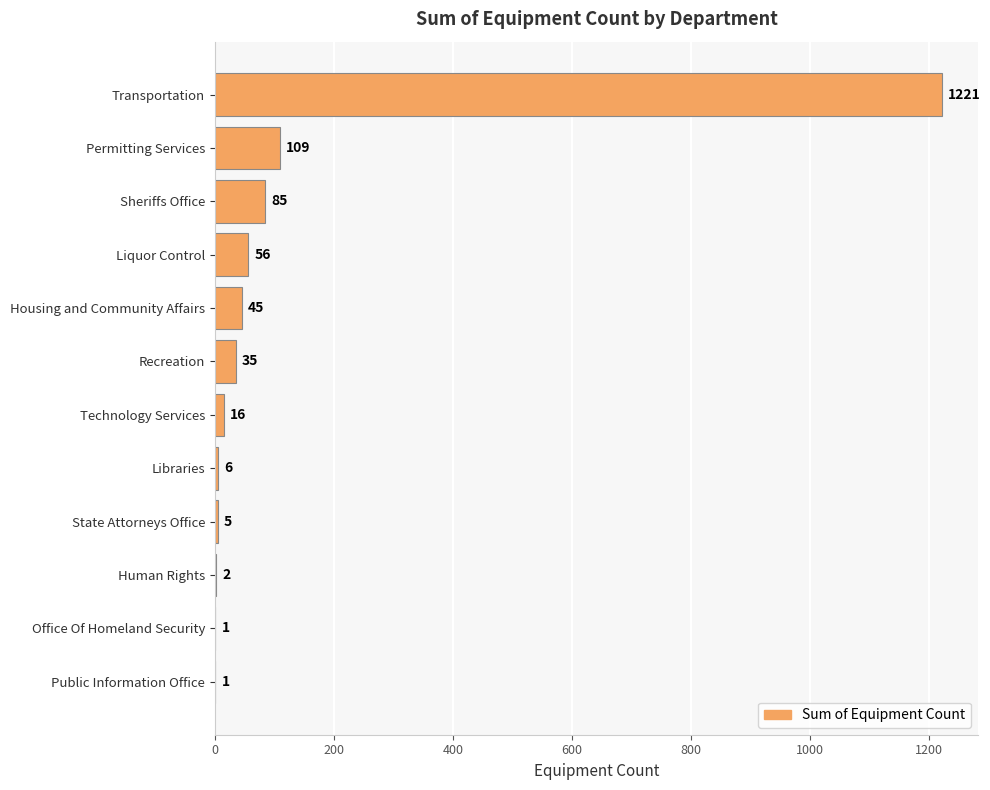

What is the sum of all values?

1582